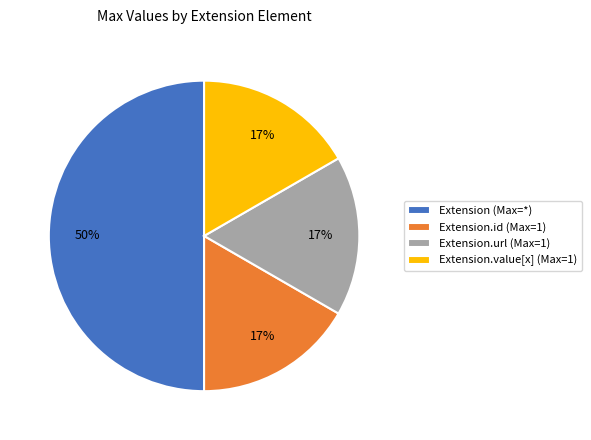

Which slice is the largest?

Extension (Max=*)